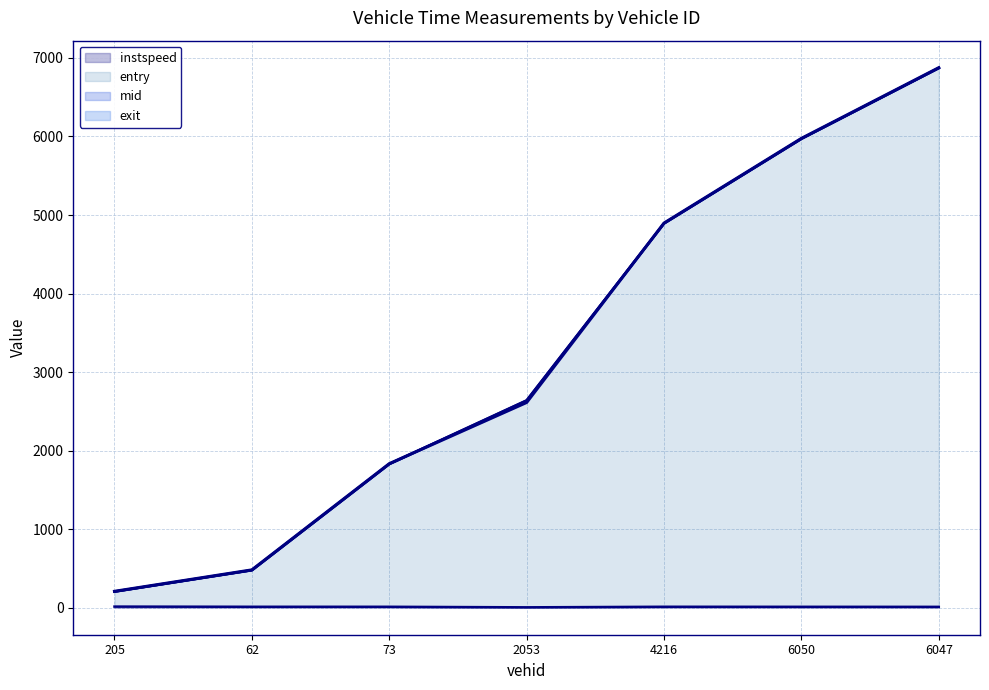

Rank the categories by mid value from highest to lowest.

6047, 6050, 4216, 2053, 73, 62, 205